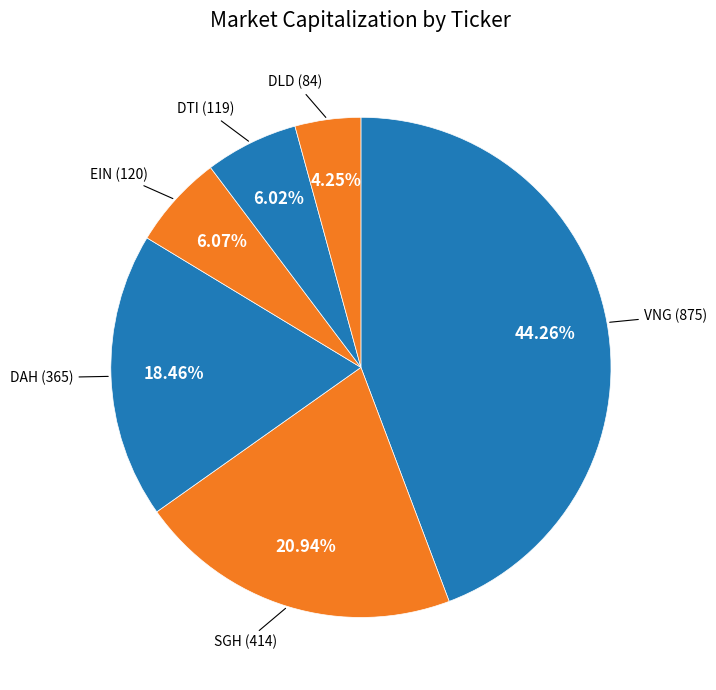

Which slice is the smallest?

DLD